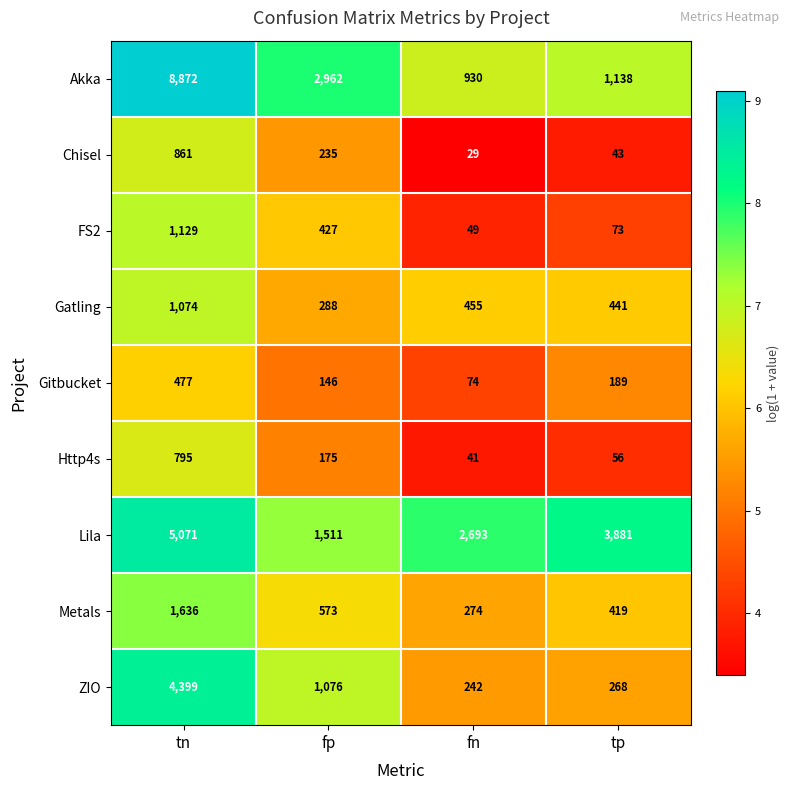

What is the smallest value displayed?

29